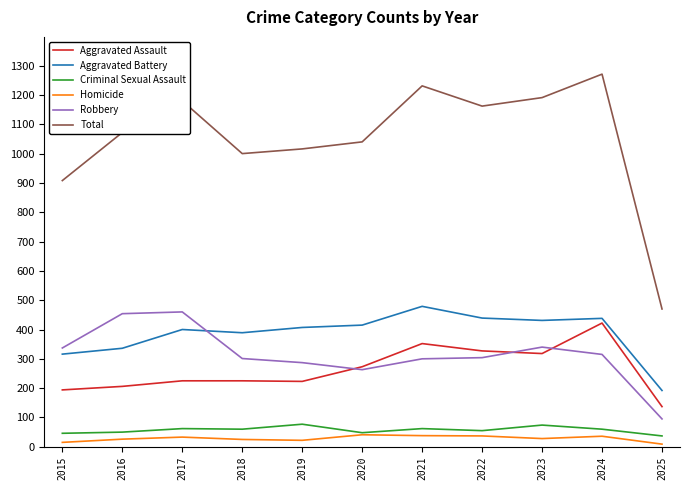

Is it true that Total equals 1191 at 2023?

True